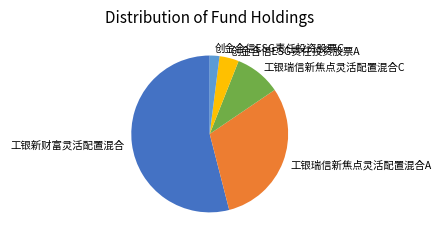

Which has a higher value, 工银瑞信新焦点灵活配置混合A or 工银新财富灵活配置混合?

工银新财富灵活配置混合